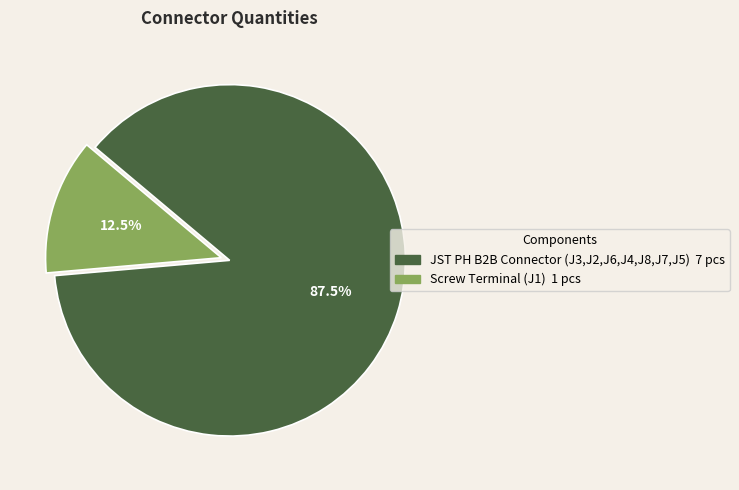

What percentage do Screw Terminal (J1) and JST PH B2B Connector (J3,J2,J6,J4,J8,J7,J5) together represent?

100.0%